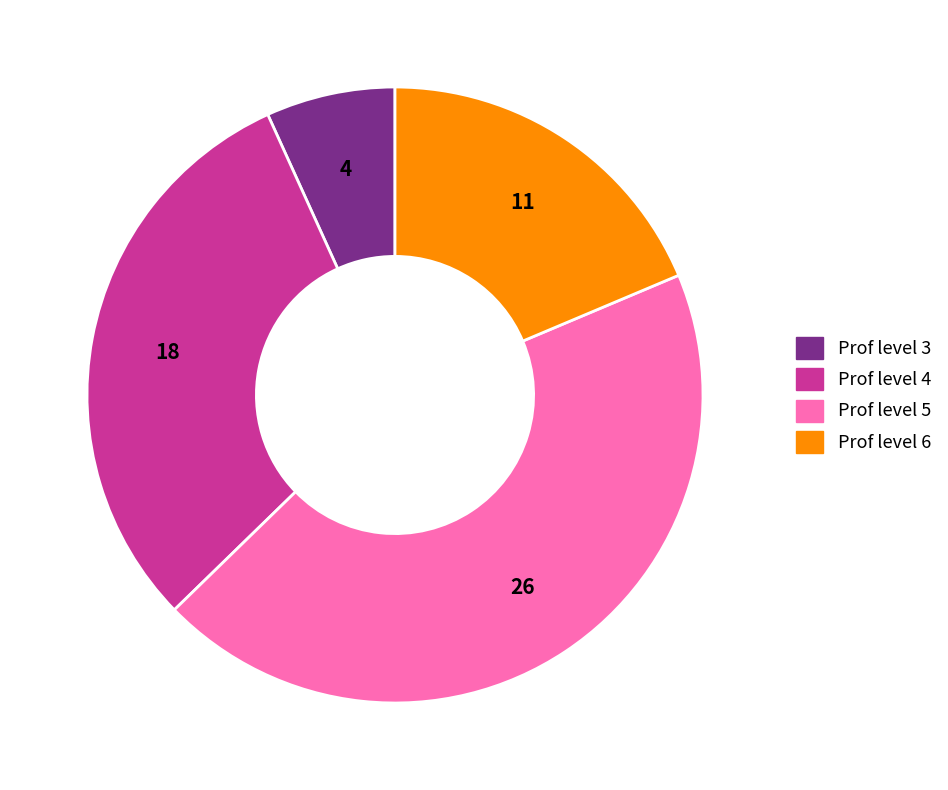

Is there a majority slice in this chart?

No